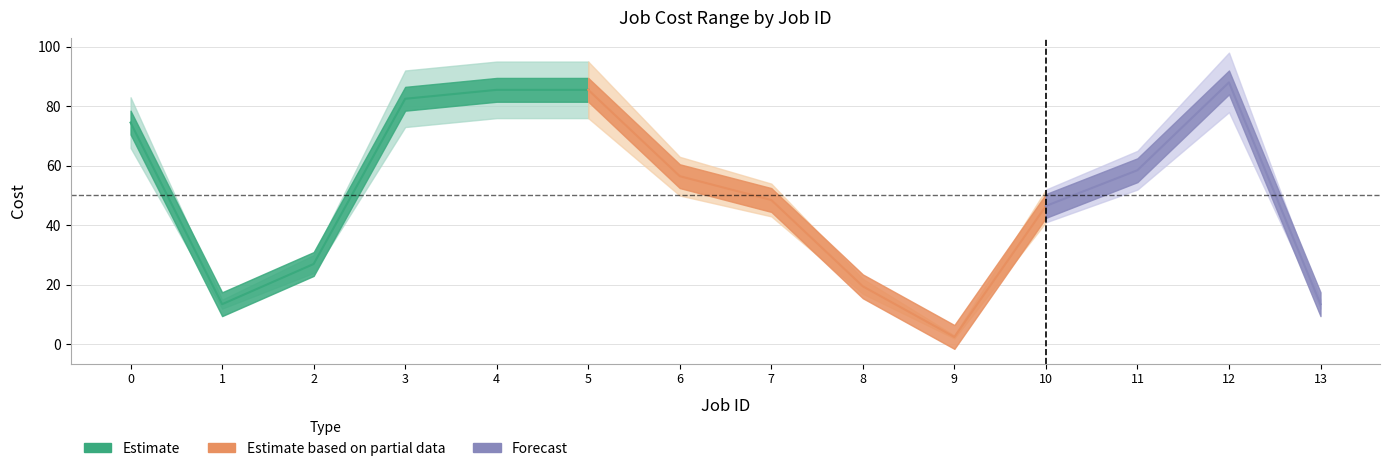

True or false: Cost min and Cost max cross at least once.

False